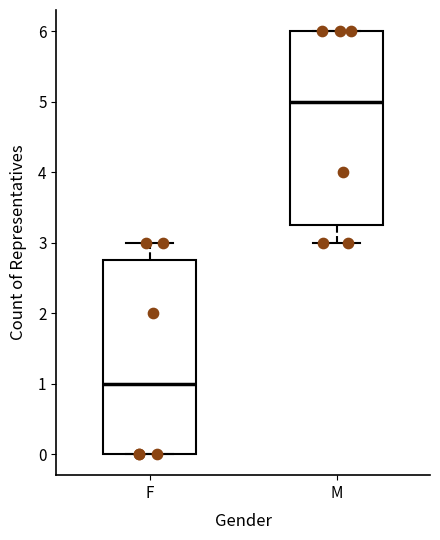

Reading left to right, transcribe this box plot: for each box, give where its median line is, the range the box spans, and where its two whiskers end, as read against the y-axis. The values are not printed on the chart, so give them approximately, as read against the axis.

F: median 1.0, box 0.0 to 2.8, whiskers 0.0 to 3.0
M: median 5.0, box 3.3 to 6.0, whiskers 3.0 to 6.0